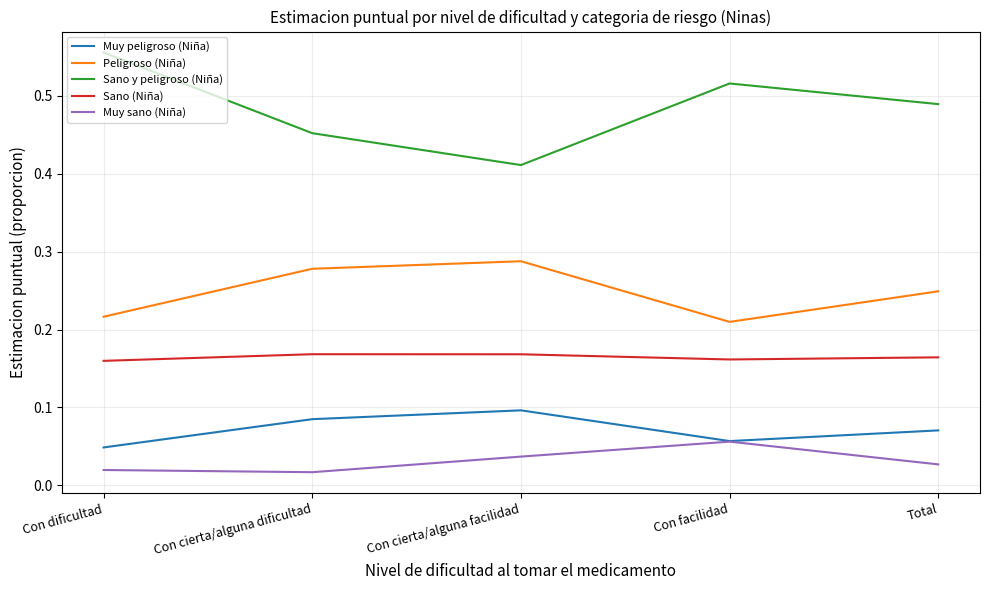

At how many categories does at least one series exceed 0?

5